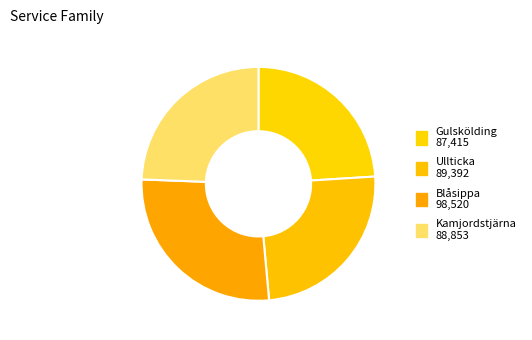

Count the number of slices in the pie.

4